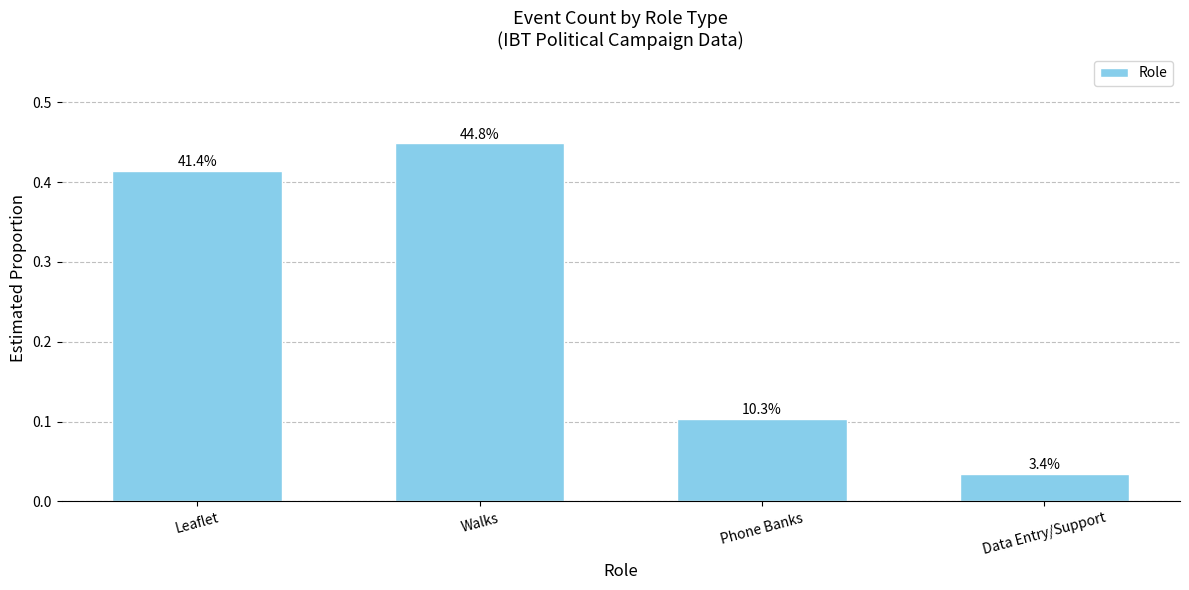

What is the sum of all values?

1.0